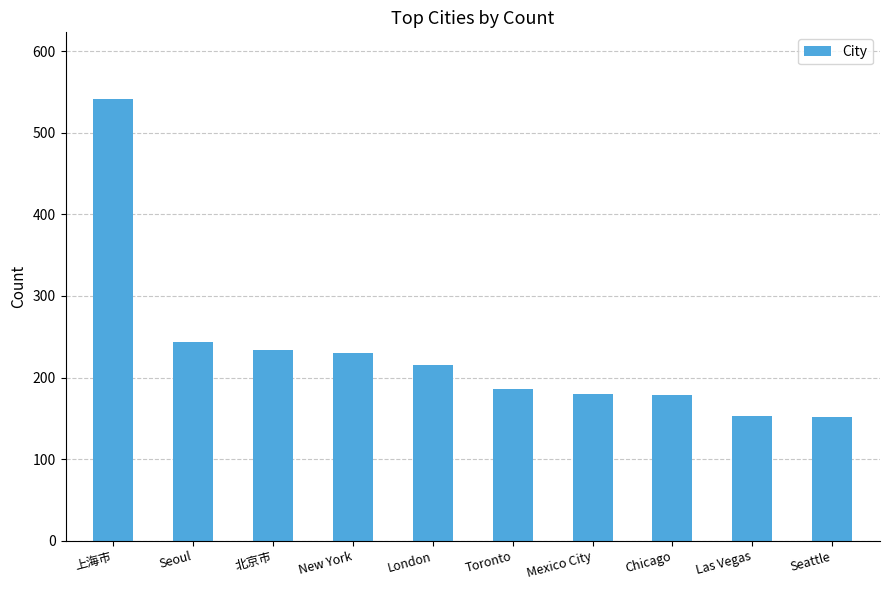

What is the average value?

231